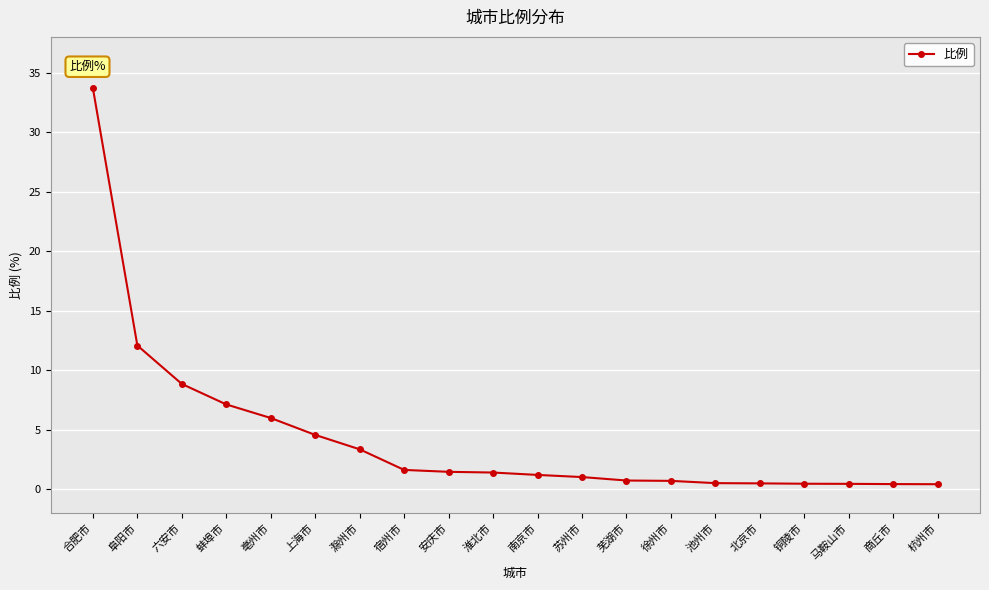

The chart shows a value of 4.0 at 亳州市. True or false?

False